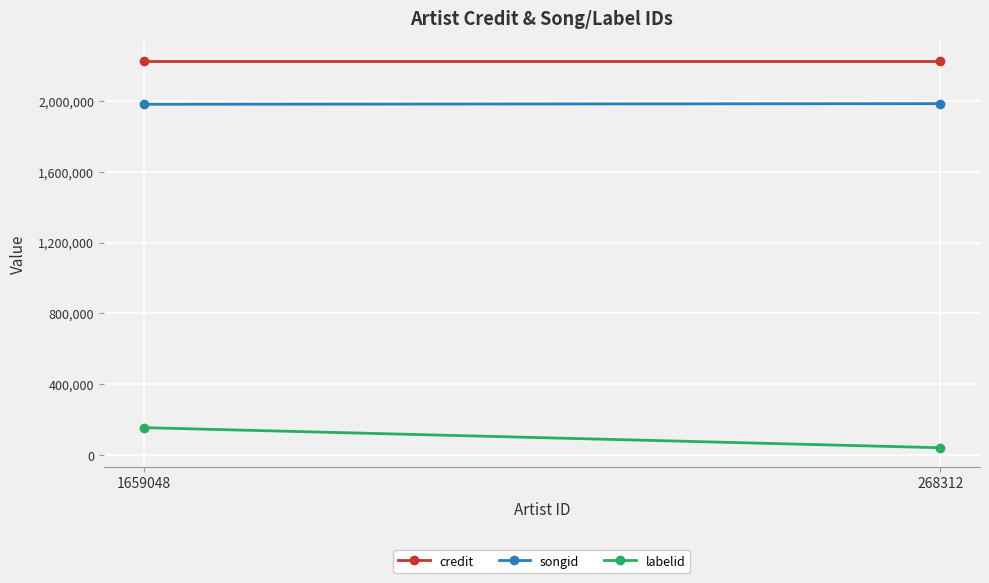

Where is credit nearest to the value 2227175?

1659048